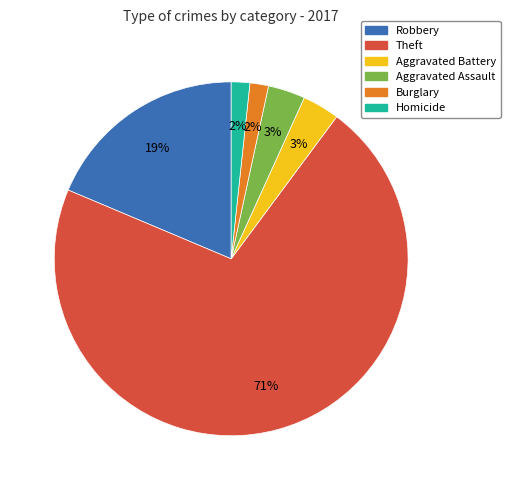

To the nearest percent, what is the difference between the largest and smallest slice percentages?

69%